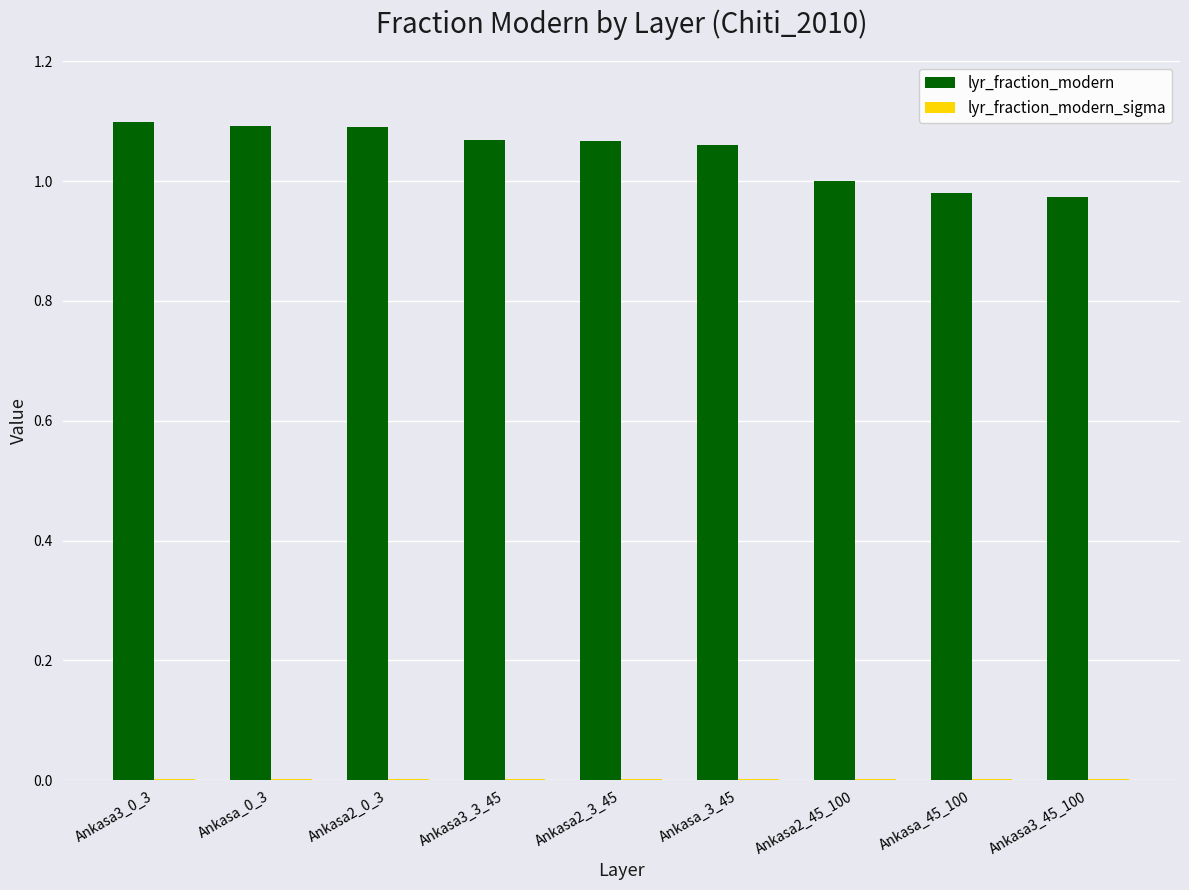

Which series has the largest total across all categories?

lyr_fraction_modern